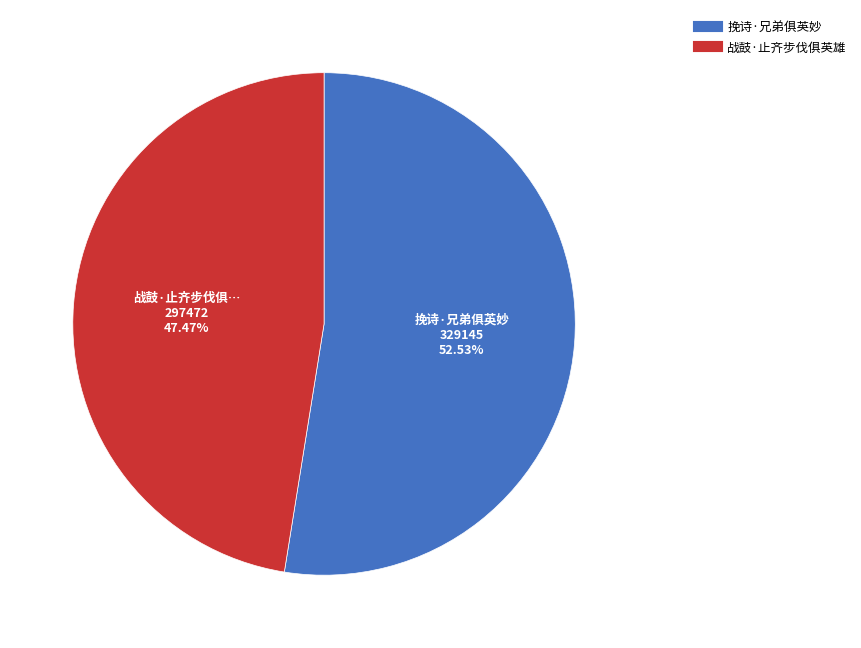

What is the smallest slice in the pie chart?

战鼓·止齐步伐俱英雄